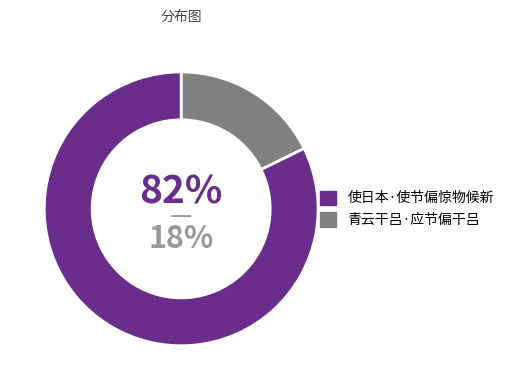

How much of the chart is everything except 青云干吕·应节偏干吕?

82.3%